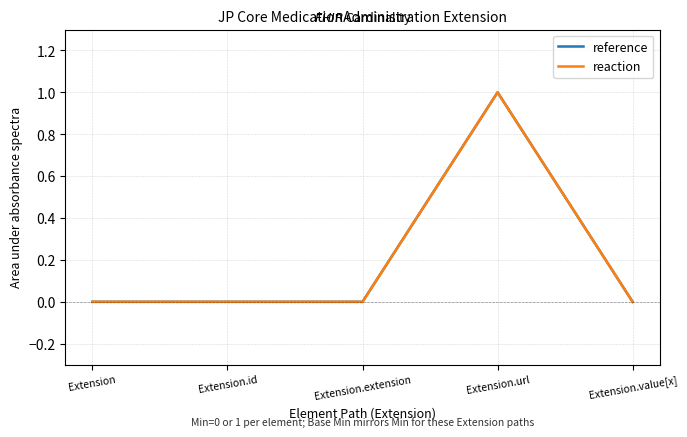

True or false: reference and reaction cross at least once.

False